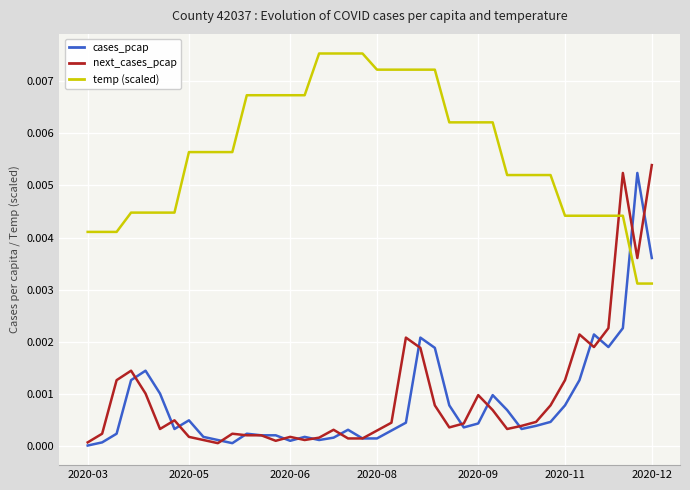

Which series has the largest total across all categories?

temp (scaled)